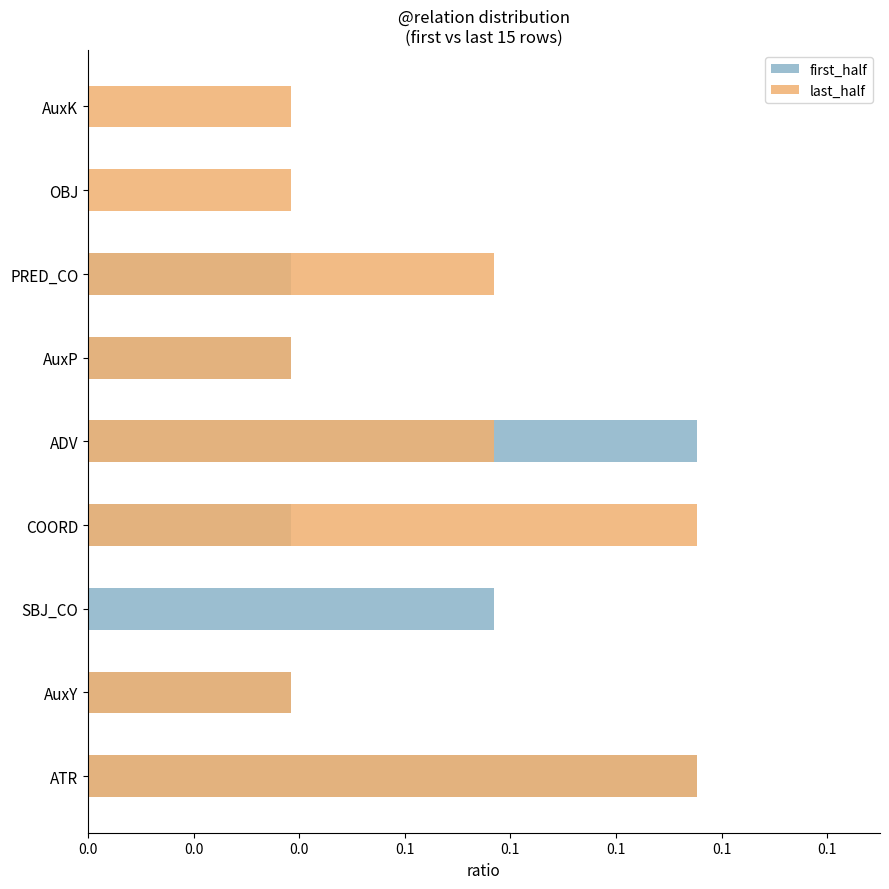

Reading left to right, transcribe all the data shown in this chart.

first_half: 0.1	0.0	0.1	0.0	0.1	0.0	0.0	0.0	0.0
last_half: 0.1	0.0	0.0	0.1	0.1	0.0	0.1	0.0	0.0